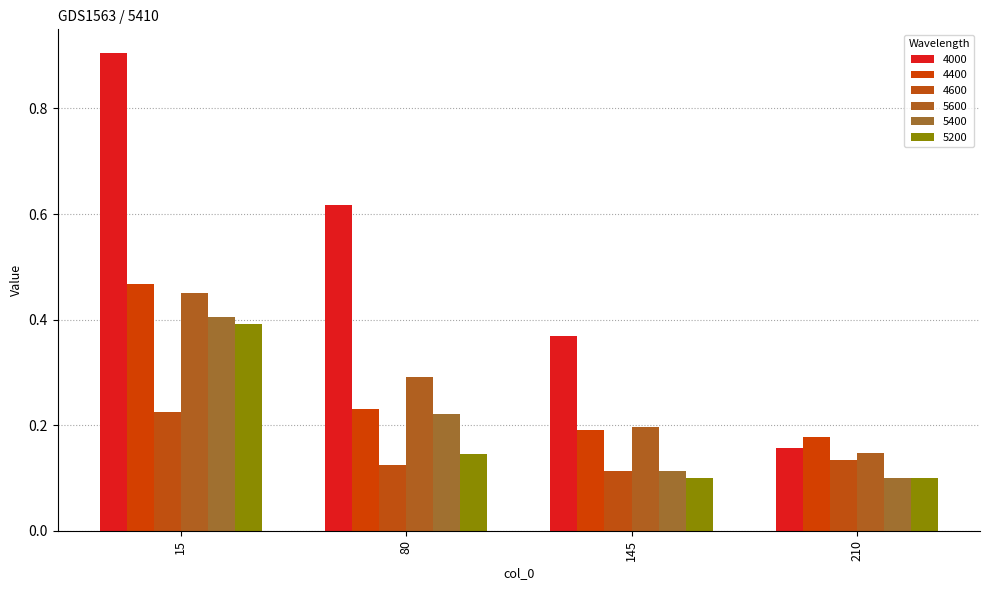

Count the number of categories in the chart.

4